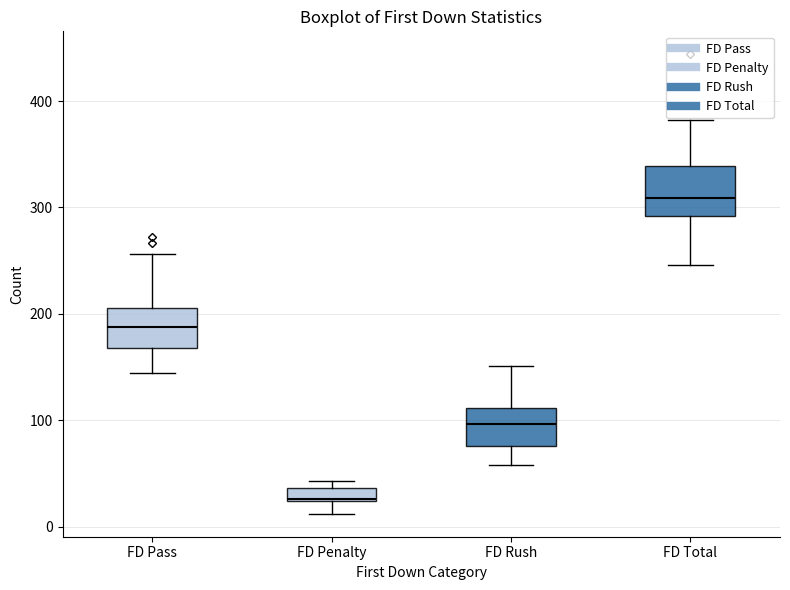

Where does the median line of the box for FD Pass sit on the y-axis? The values are not printed on the chart, so give them approximately, as read against the axis.

190